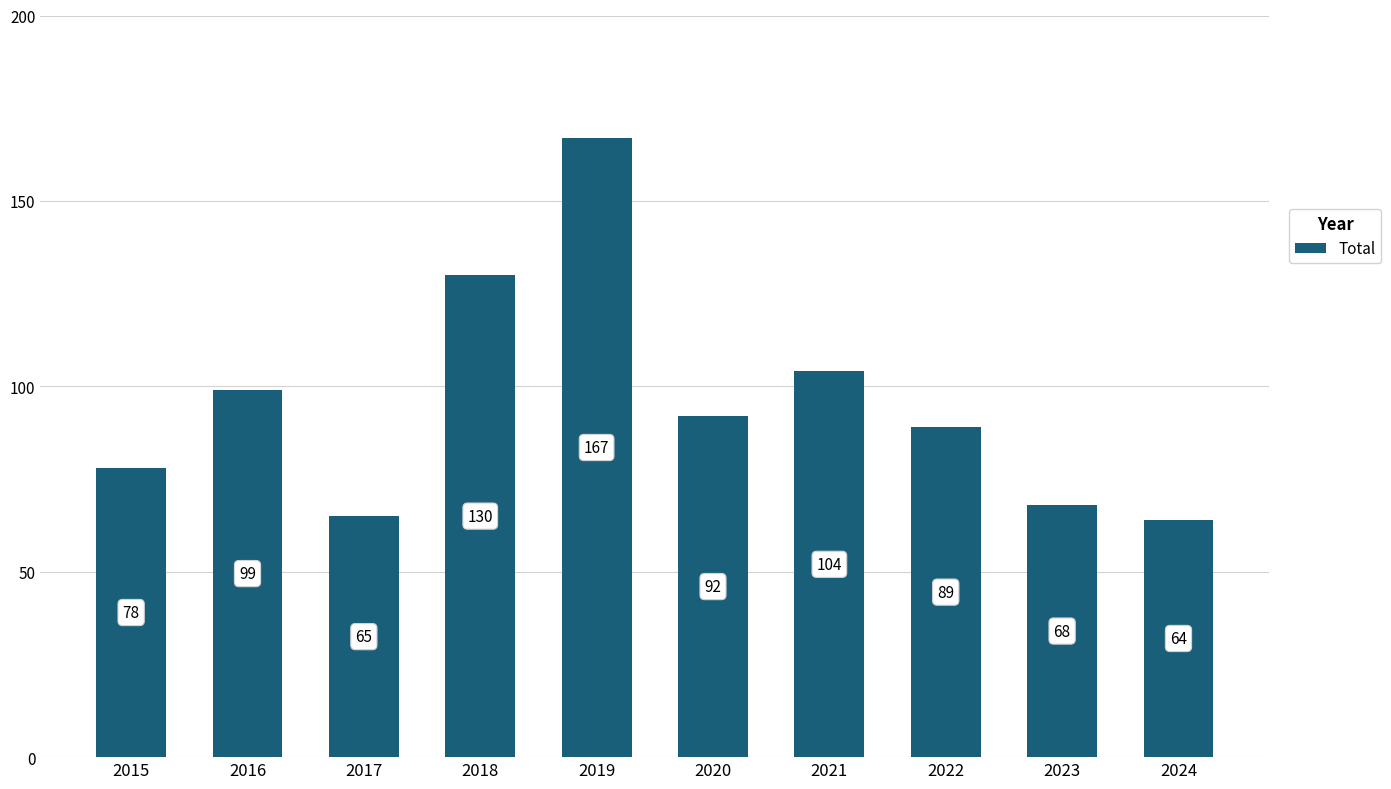

At which label is the value closest to 115?

2021